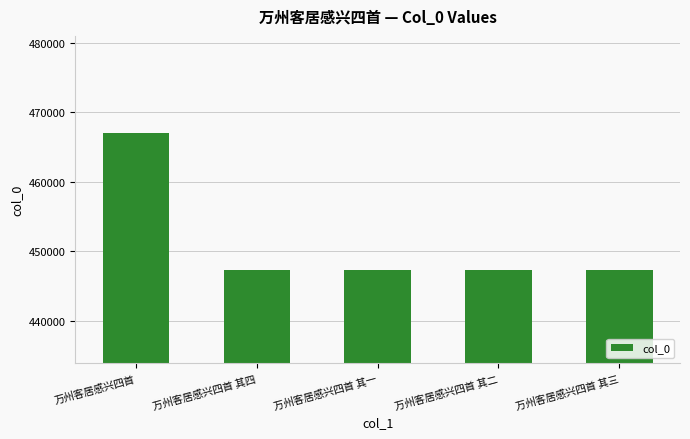

Where is the data nearest to the value 457135?

万州客居感兴四首 其四